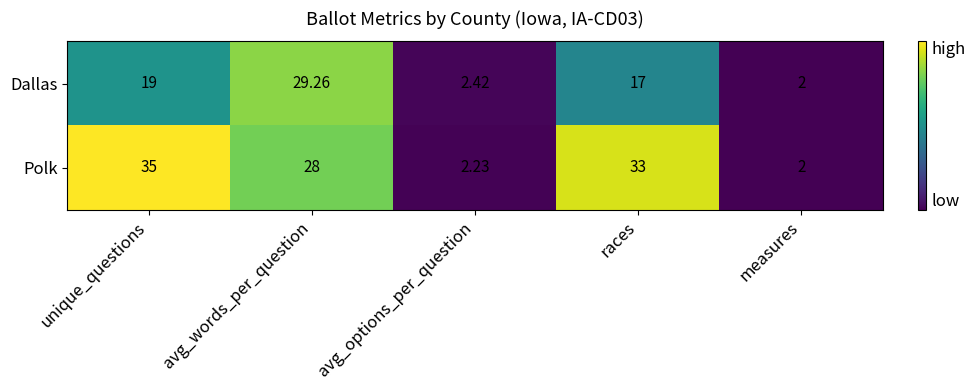

How many values in the Dallas series are below 17?

2